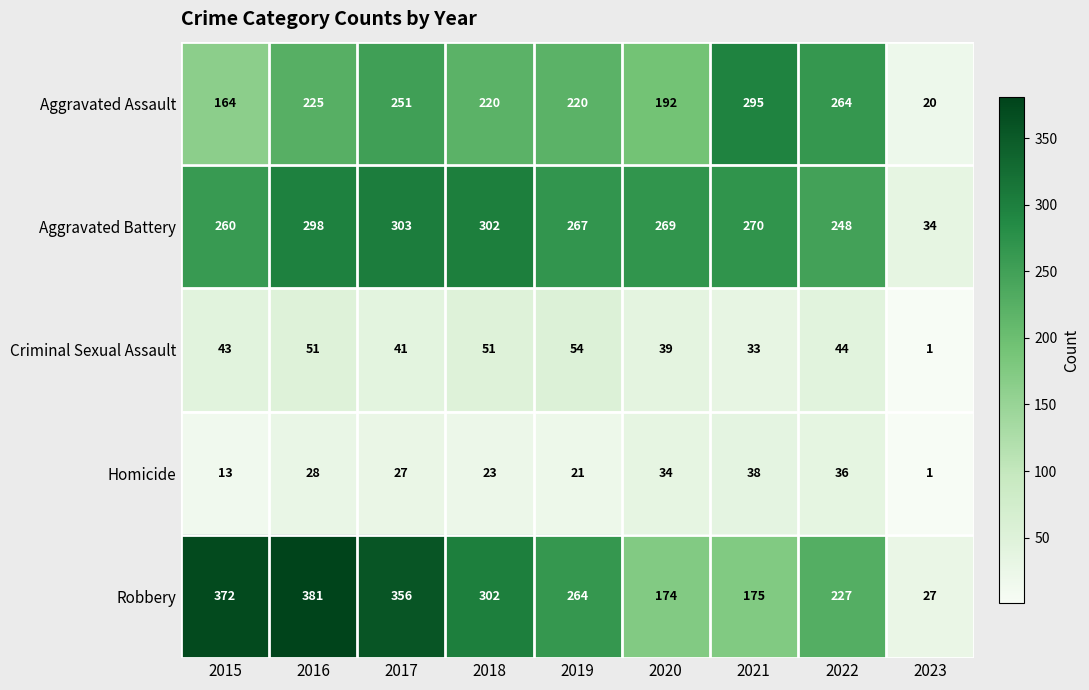

Rank the series at 2017 from lowest to highest value.

Homicide, Criminal Sexual Assault, Aggravated Assault, Aggravated Battery, Robbery